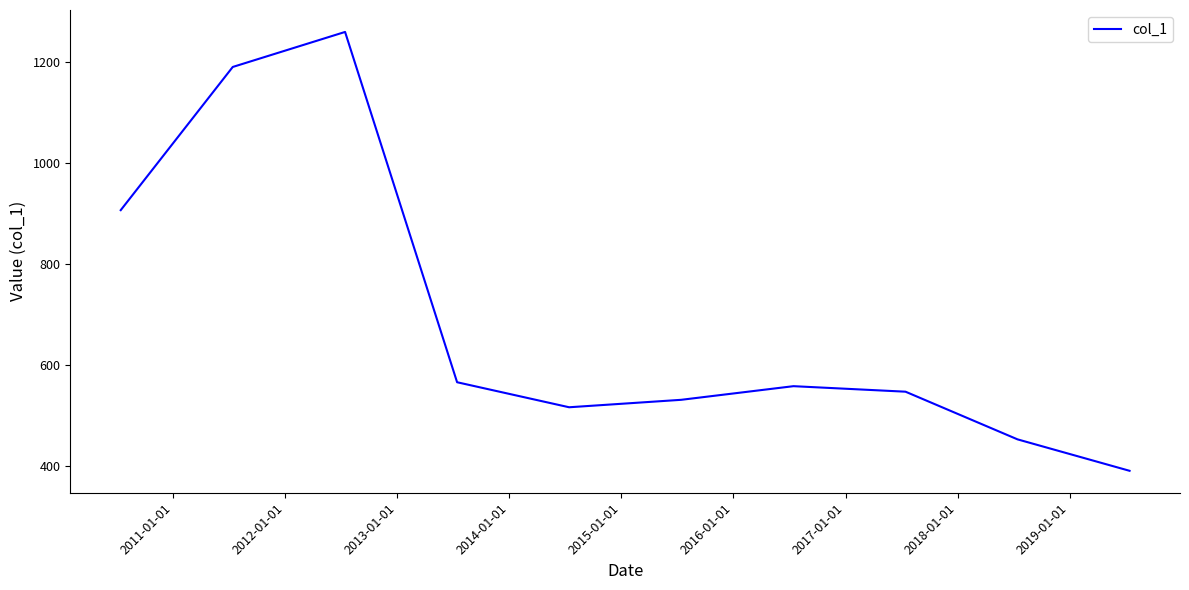

What is the minimum value shown in the chart?

390.0